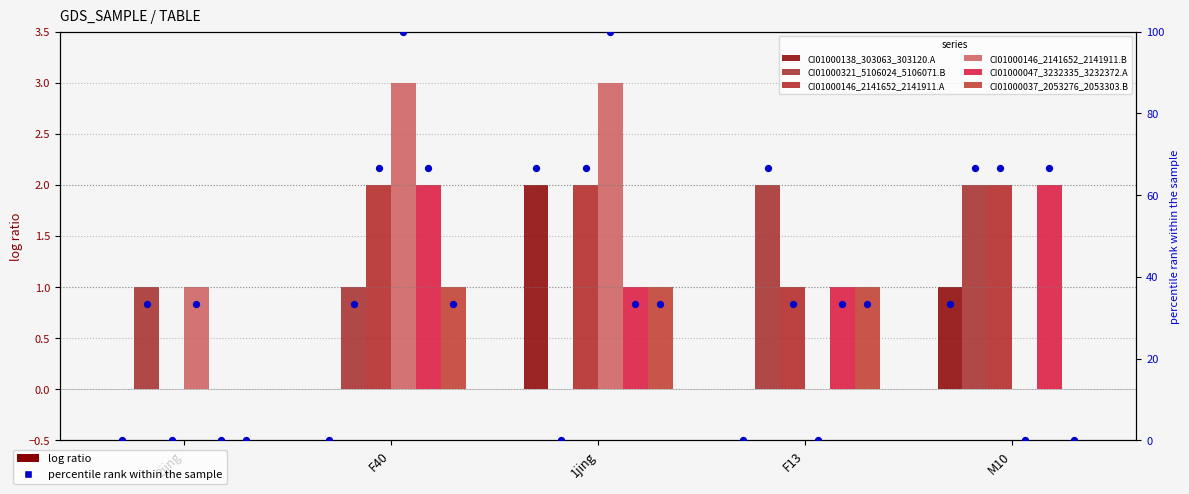

At which category is the sum across all series the highest?

F40